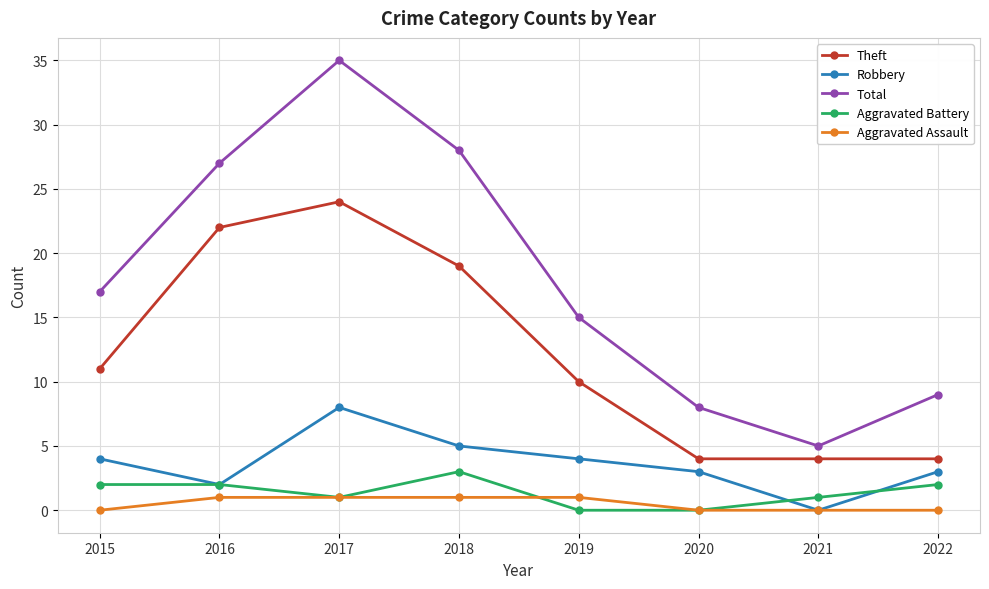

How many values in the Aggravated Assault series are below 1?

4